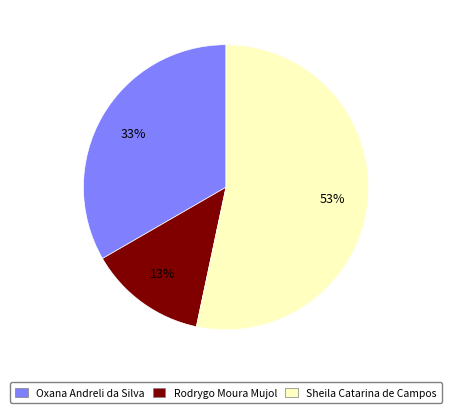

Between Rodrygo Moura Mujol and Oxana Andreli da Silva, which is larger?

Oxana Andreli da Silva